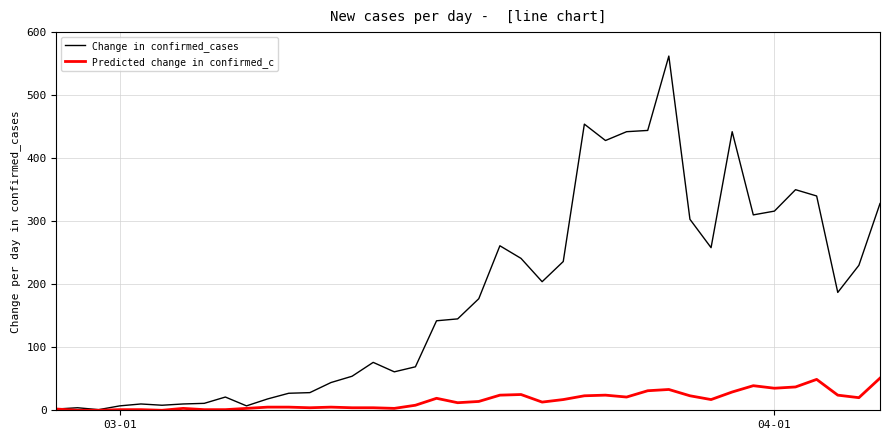

What is the highest value of the Change in confirmed_cases series?

562